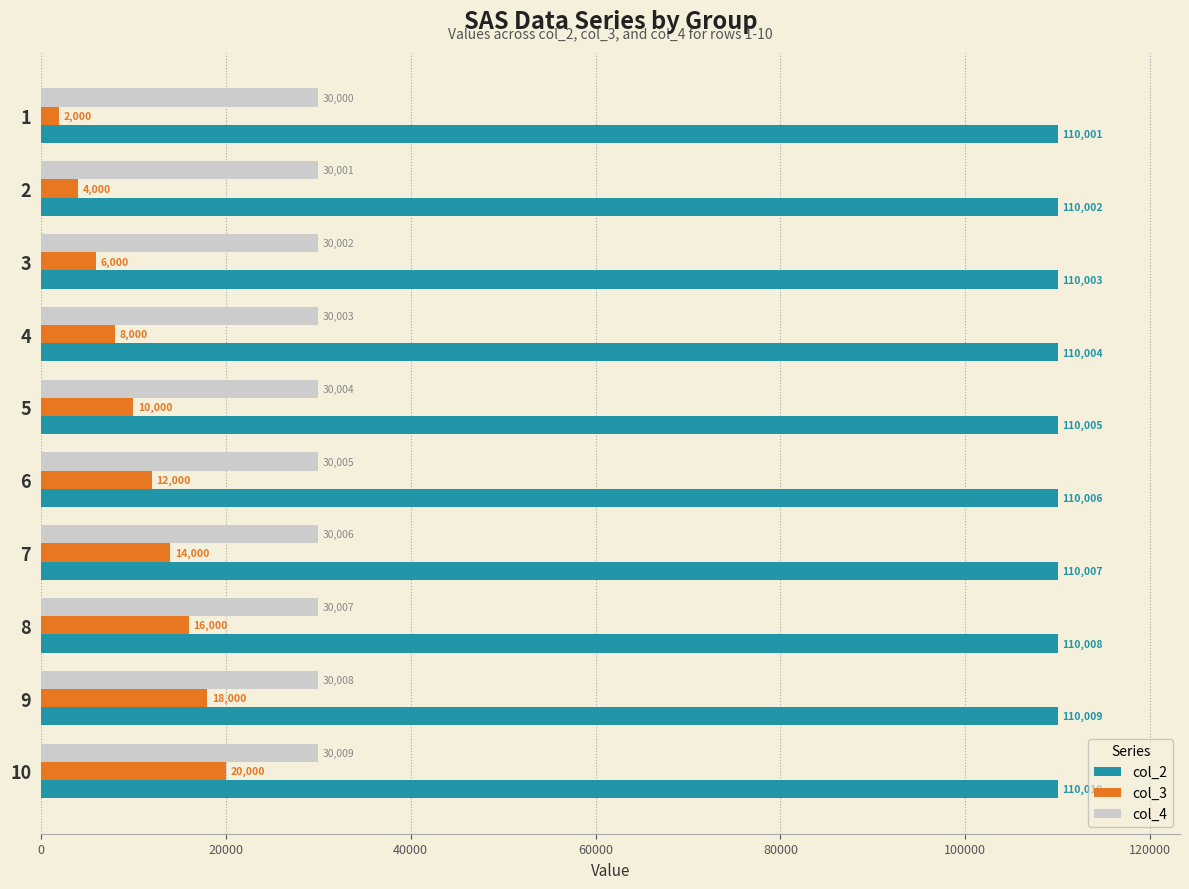

Count the number of categories in the chart.

10